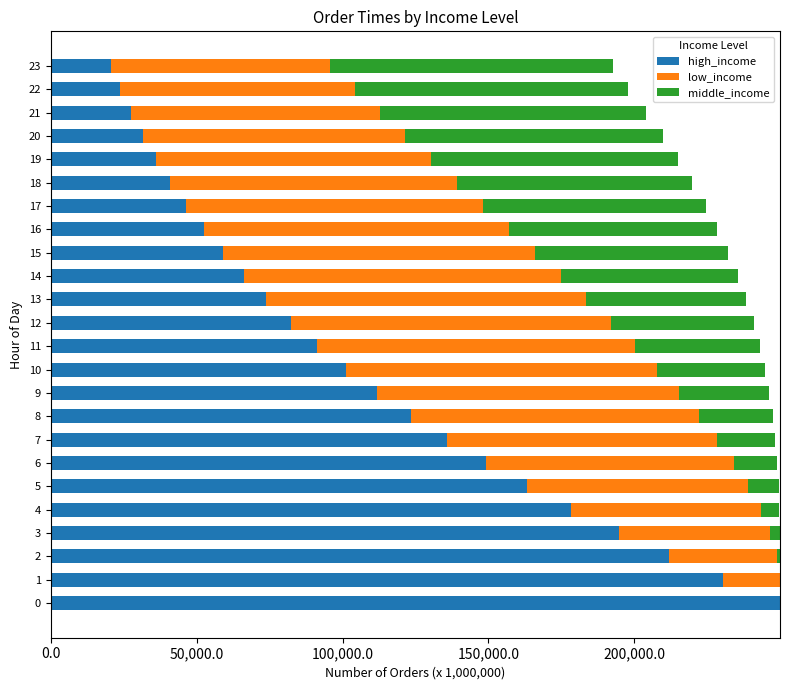

The value of high_income at 21 is 12778. True or false?

False